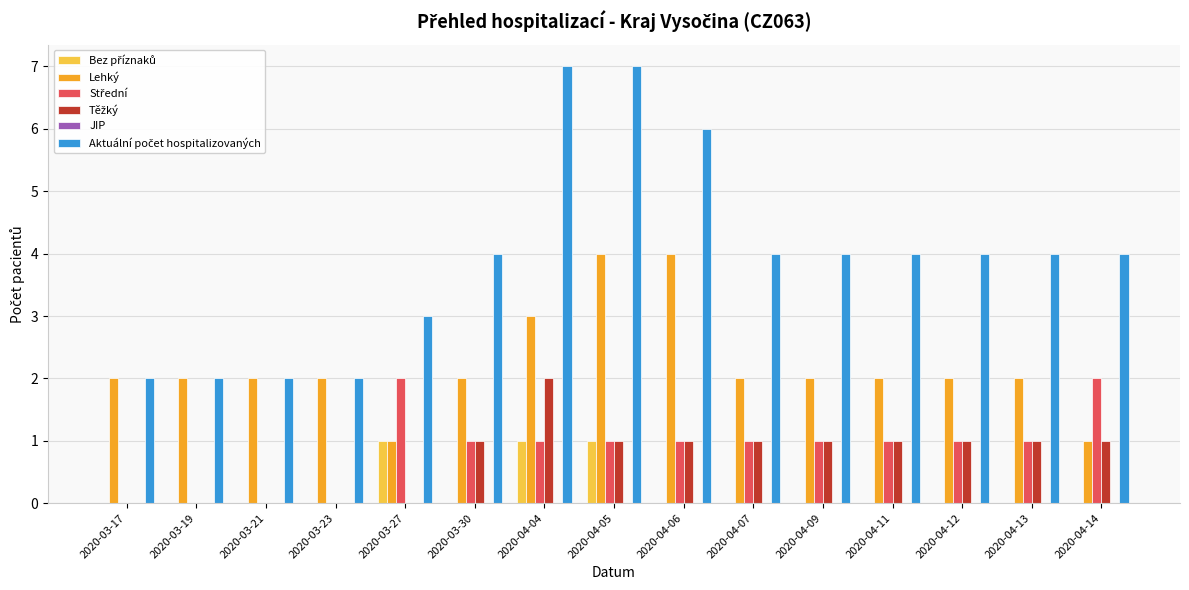

What is the maximum value for Lehký?

4